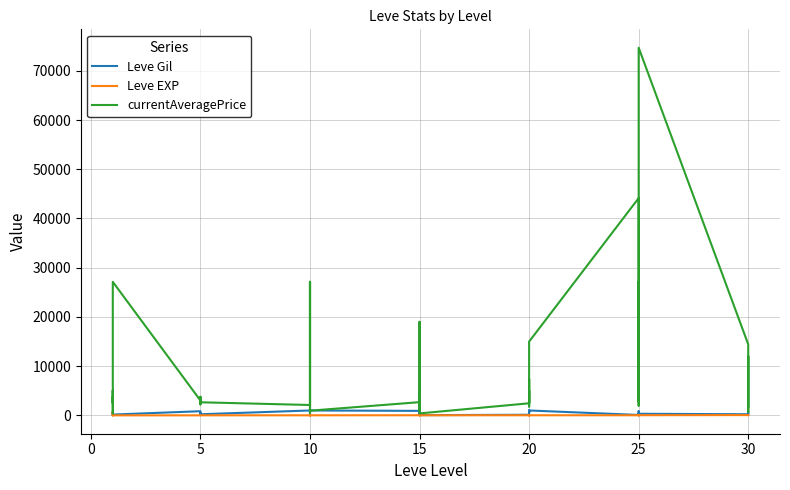

How many lines are shown in the chart?

3